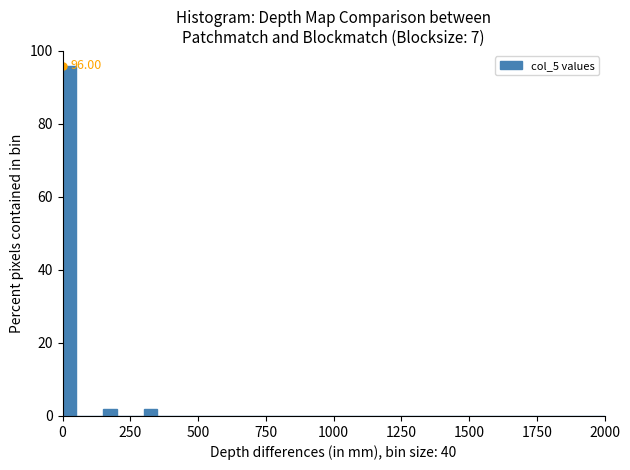

Read against the x-axis, roughly where is the centre of the tallest bar?

50